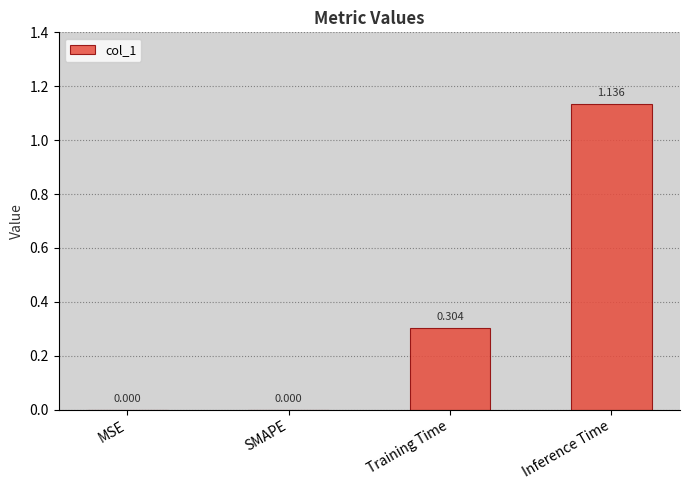

Which category has the highest value across all series?

Inference Time